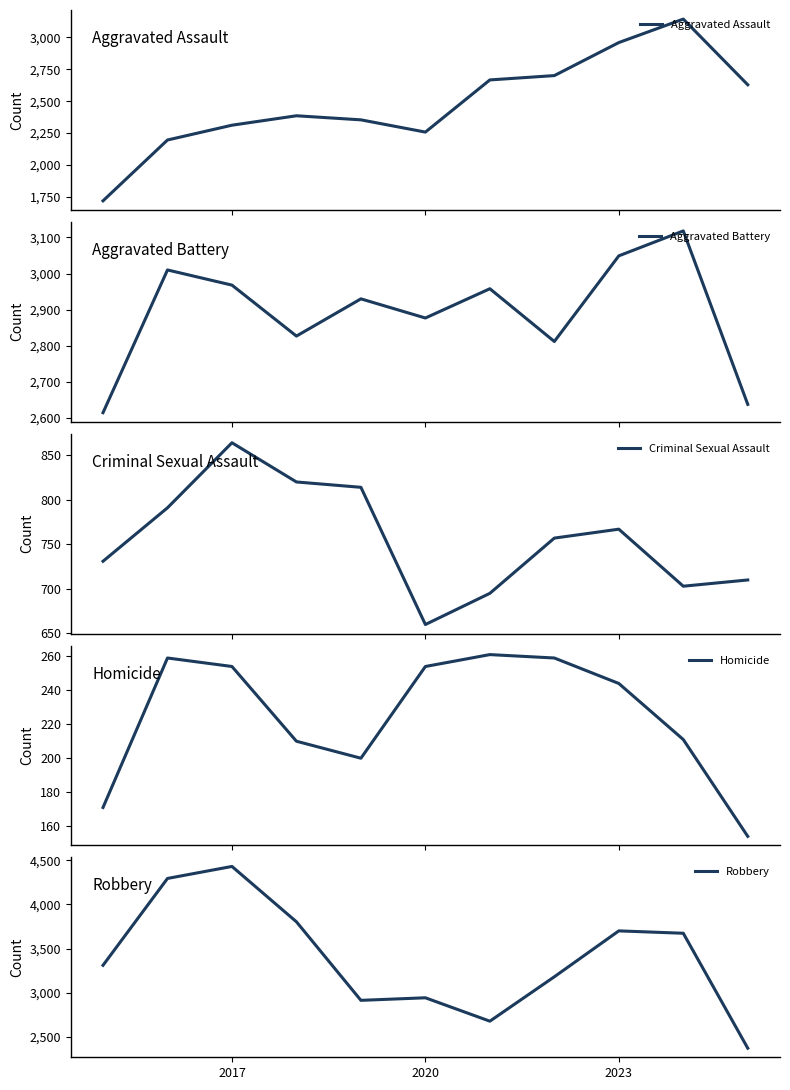

What is the lowest value of the Aggravated Assault series?

1719